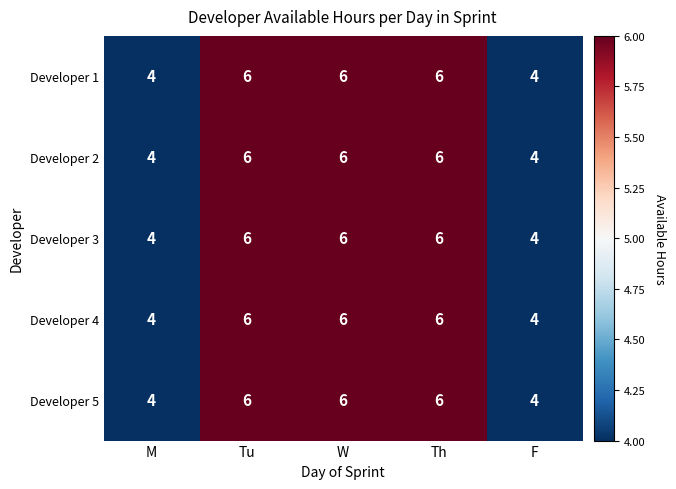

Read the Developer 3 value at F.

4